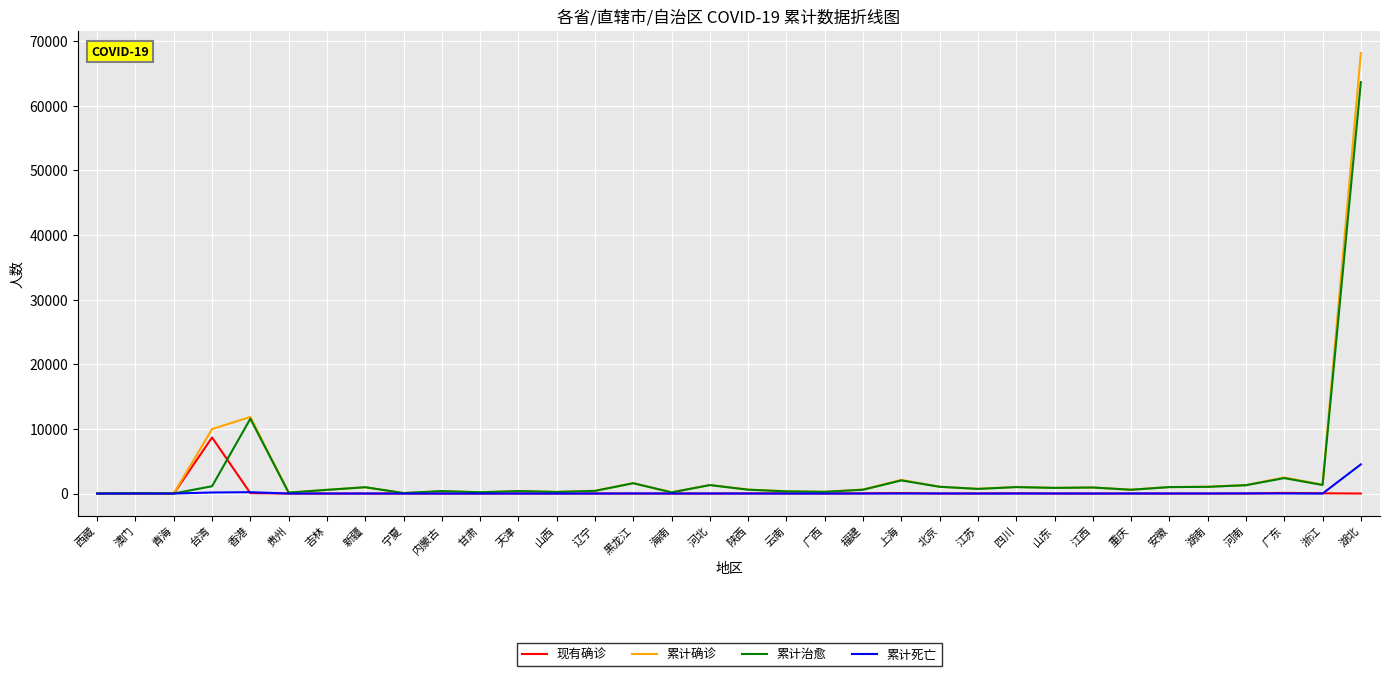

Which series has the widest spread of values?

累计确诊